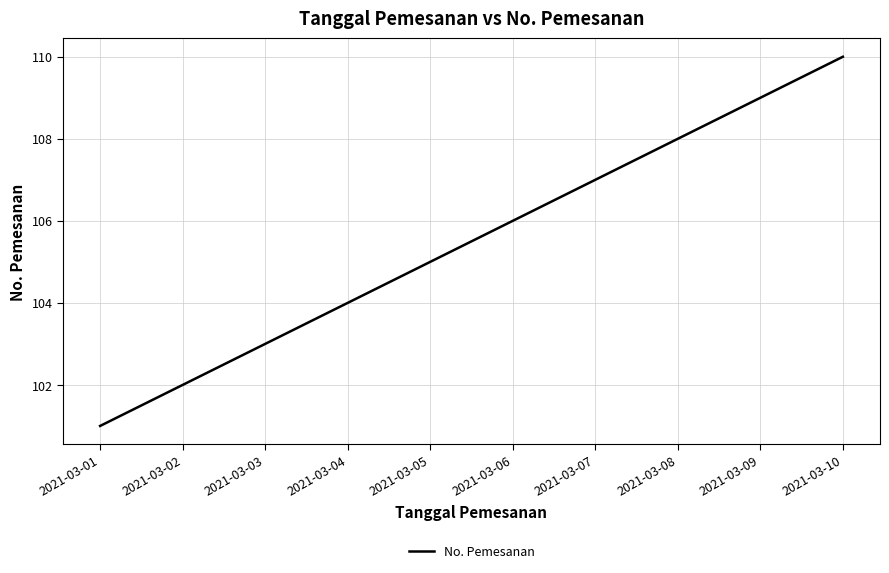

What value does the data have at 2021-03-05?

105